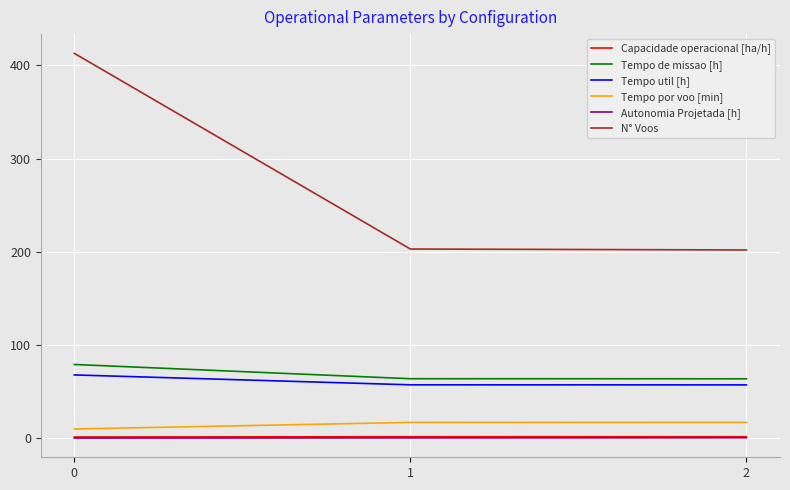

What is the sum of all Tempo por voo [min] values?

43.8